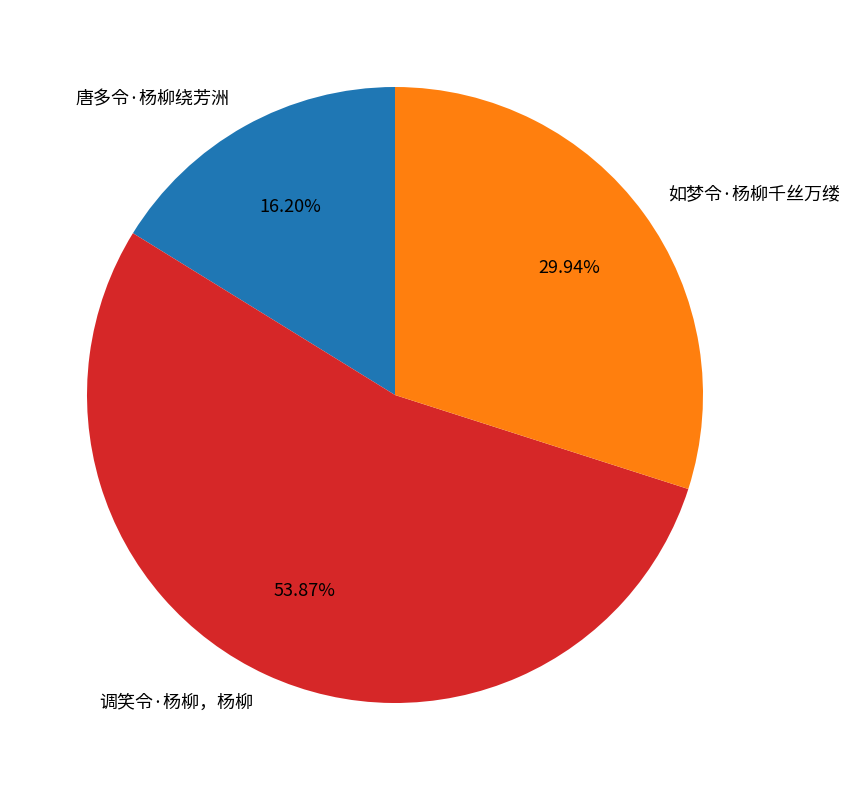

Which slice represents more than half of the pie?

调笑令·杨柳，杨柳